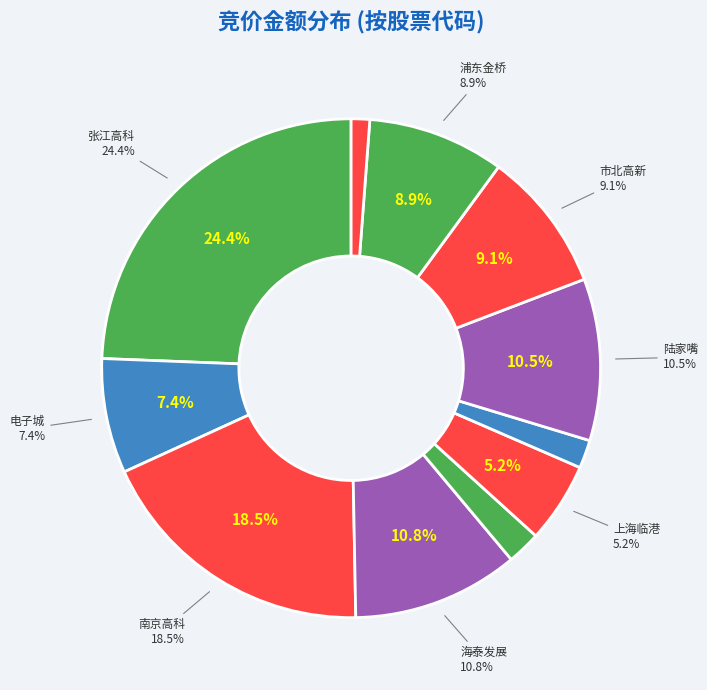

To the nearest percent, what is the combined percentage of 600663 and 600604?

20%